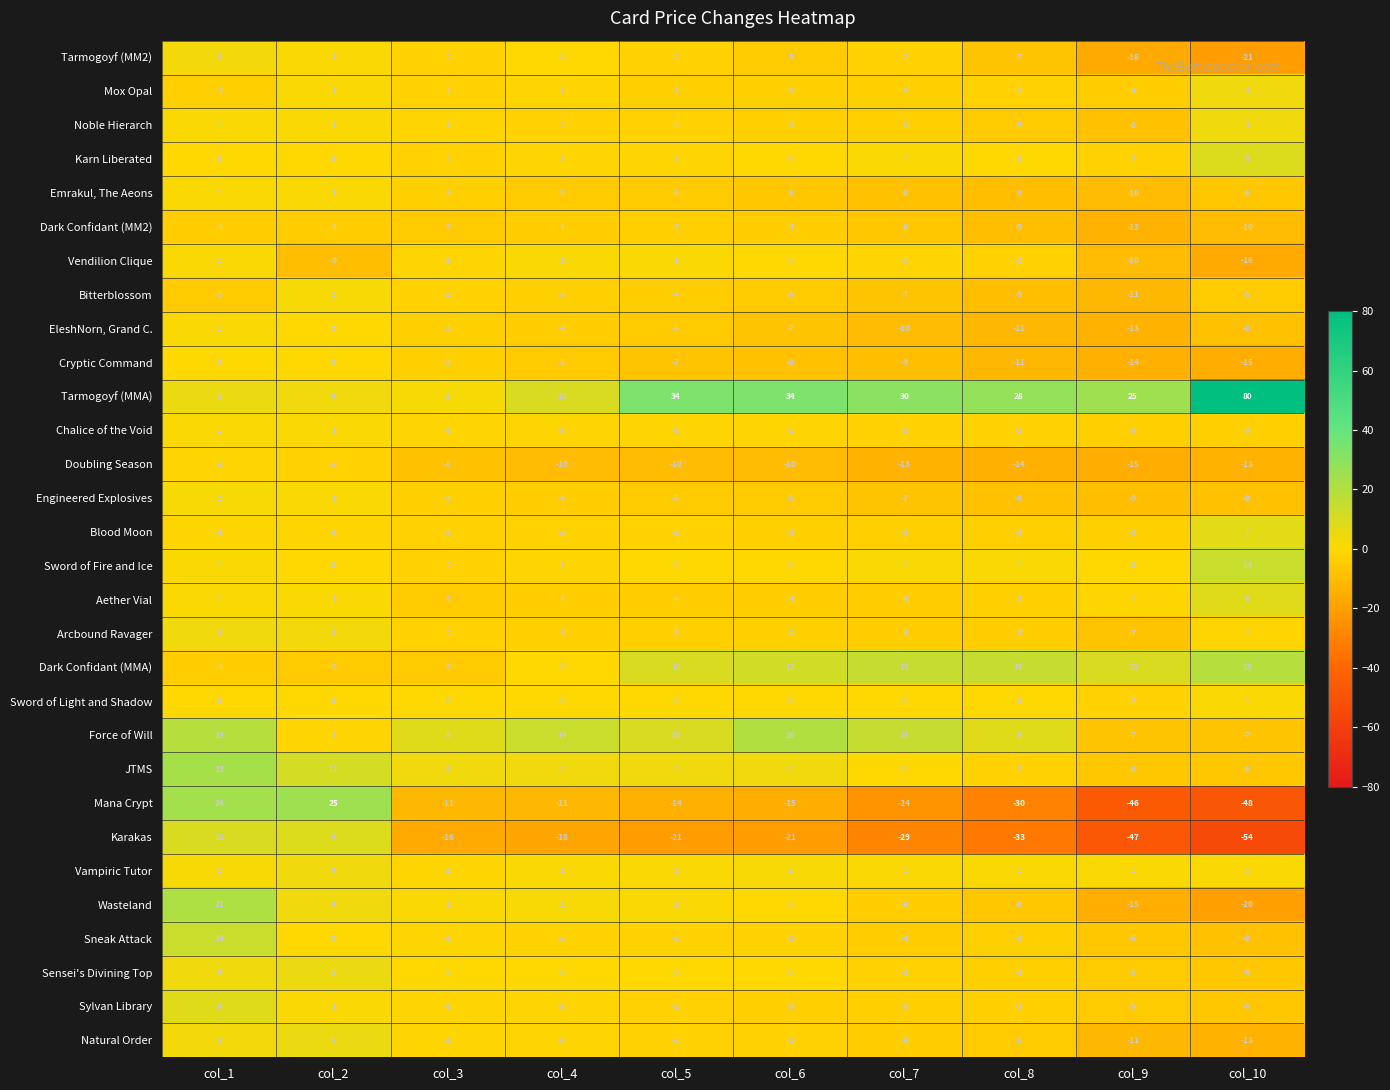

Where does the Bitterblossom series first go above -5?

col_2